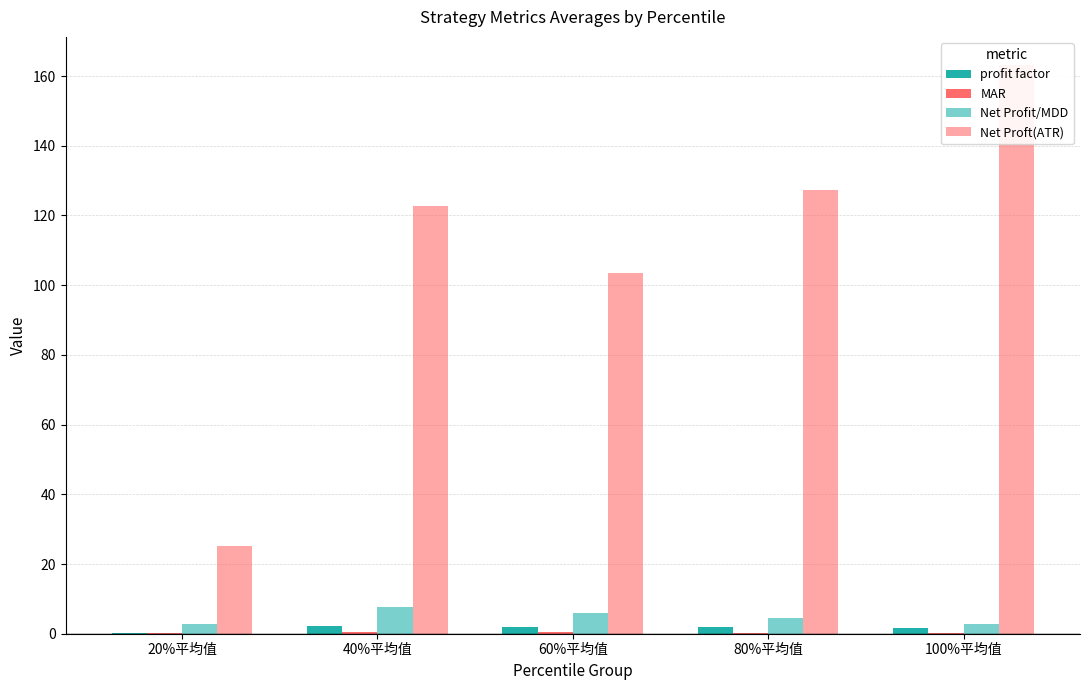

How many bars are there in total?

20